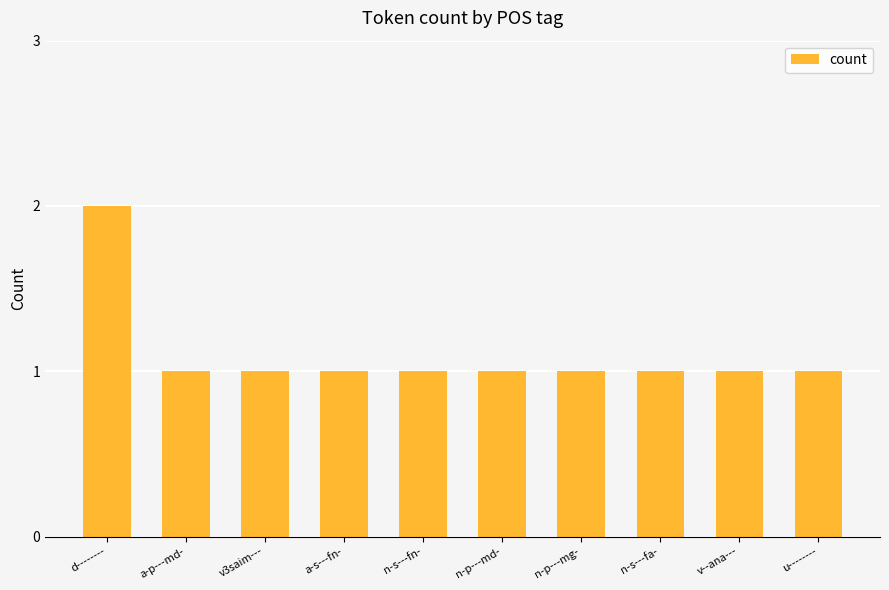

The chart shows a value of 1 at u--------. True or false?

True